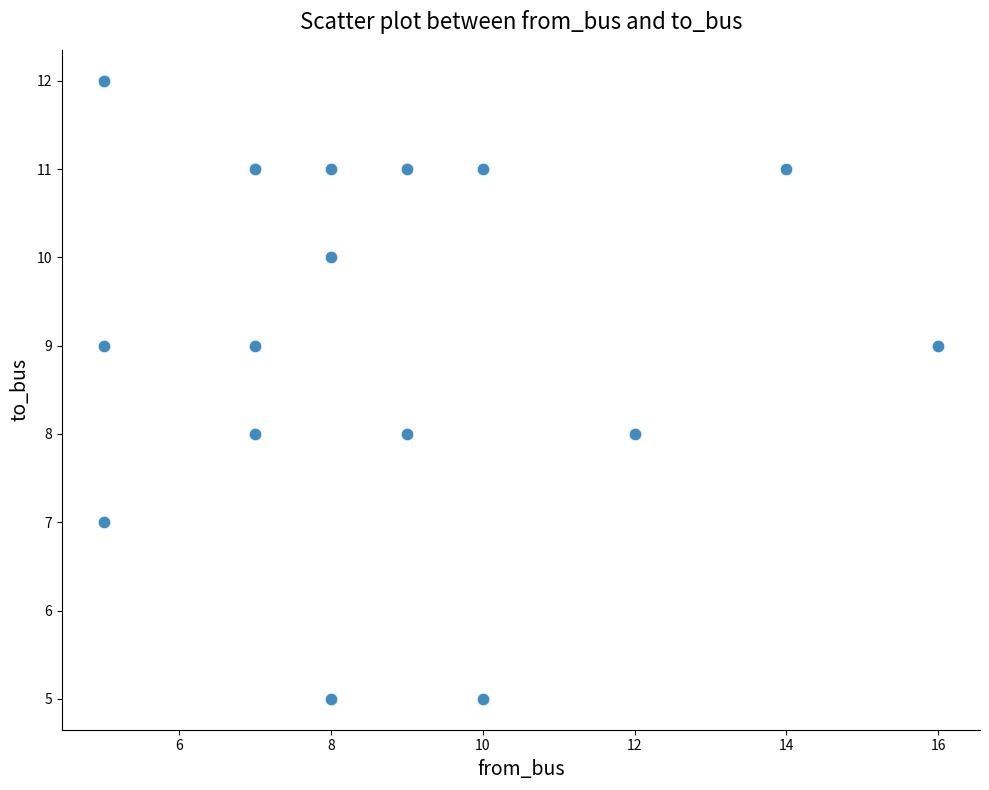

What is the range of Y values (max minus min)?

7